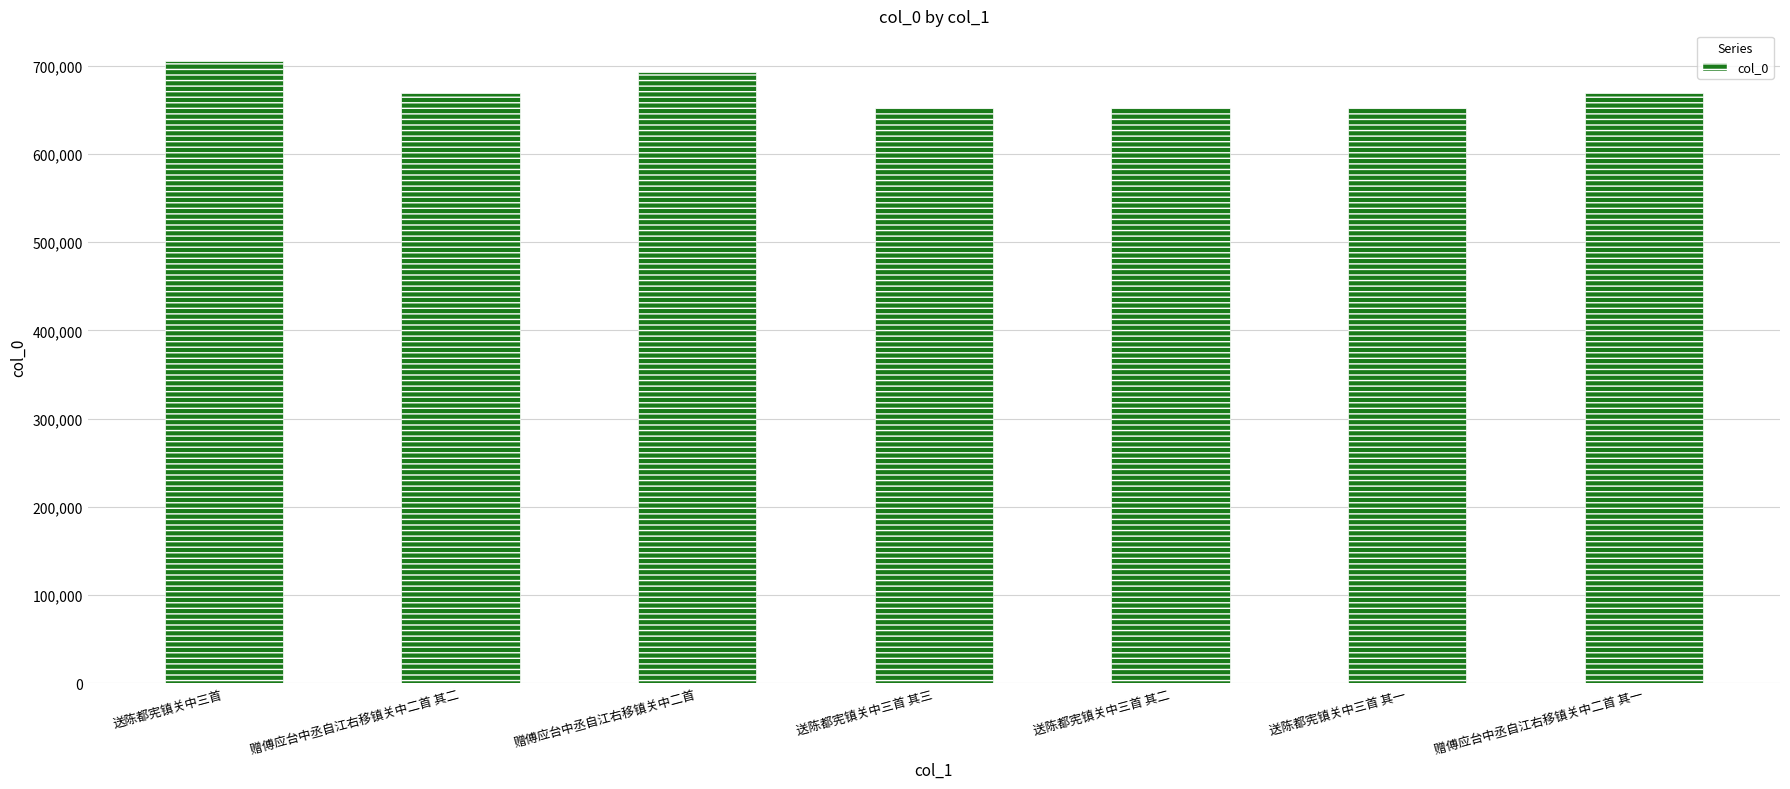

What is the sum of the values at 送陈都宪镇关中三首 其二 and 送陈都宪镇关中三首 其一?

1304139